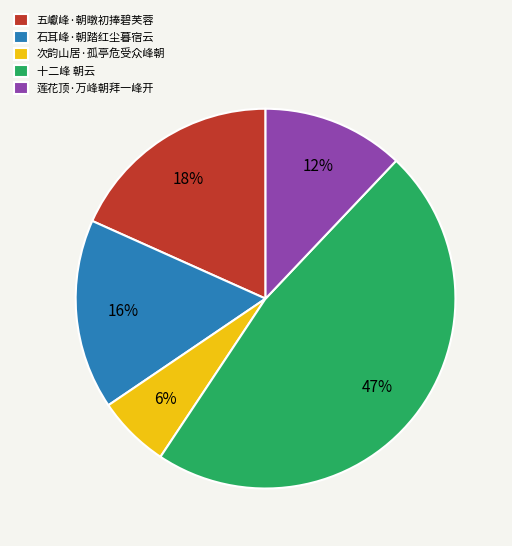

How many slices are in this pie chart?

5